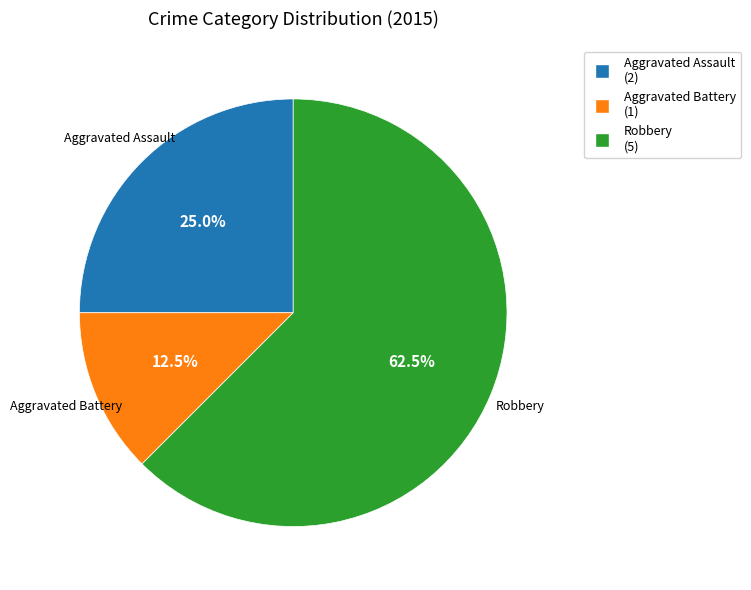

Combined, do Aggravated Assault and Robbery account for over 50%?

Yes